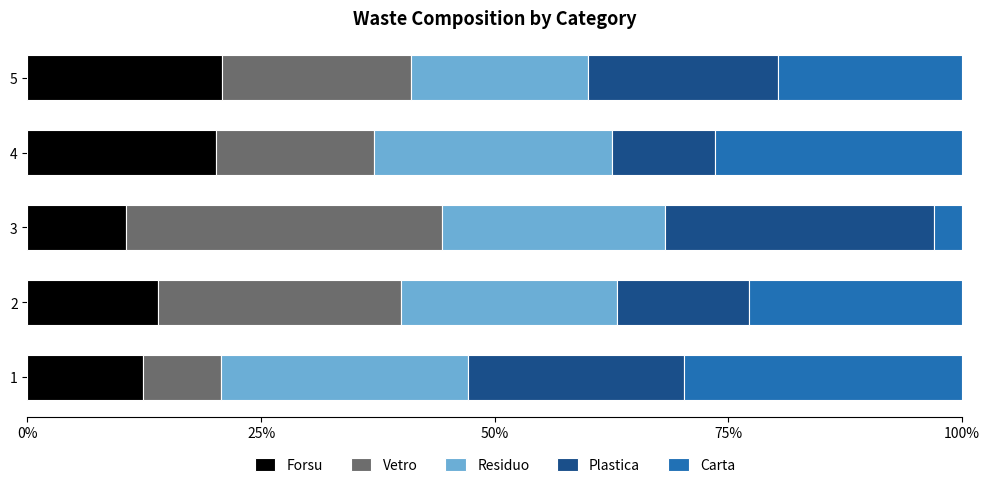

The Forsu series shows 5.0 at 2. True or false?

False